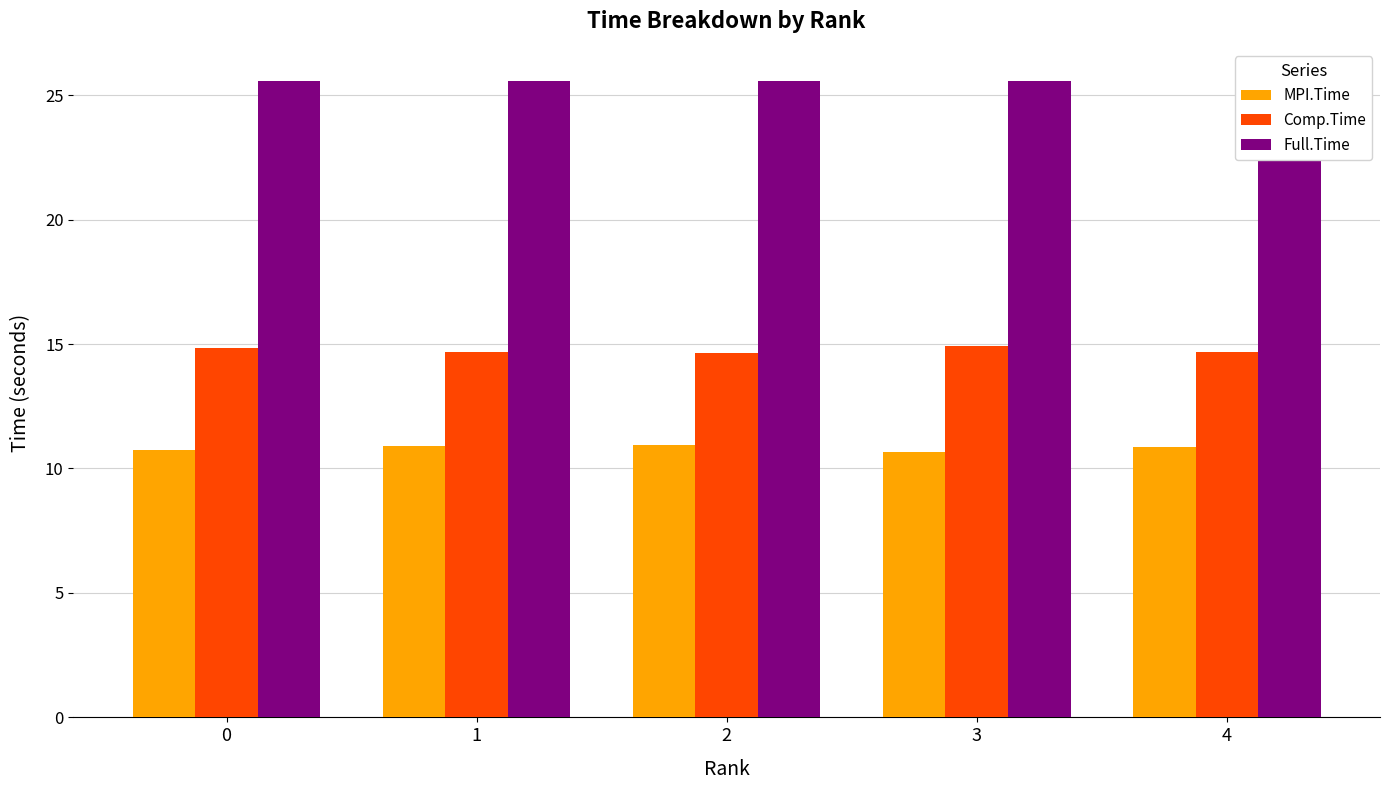

Which category has the highest value in the MPI.Time series?

2